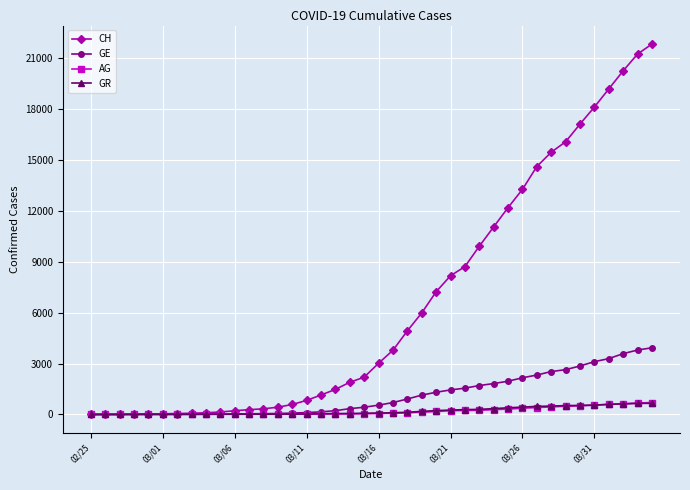

How many data points in CH are less than 3016?

20